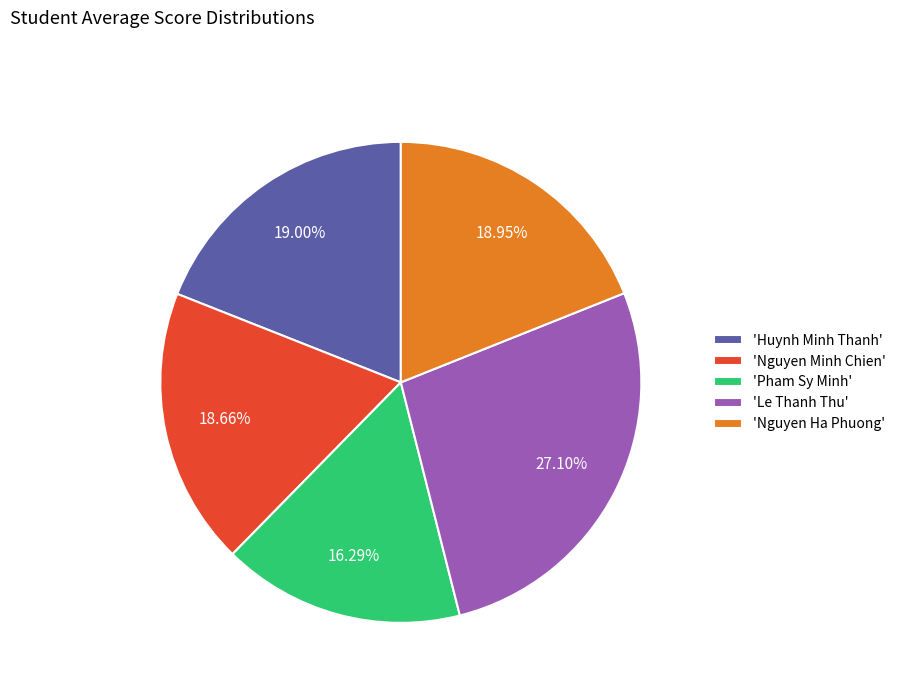

How many slices are in this pie chart?

5